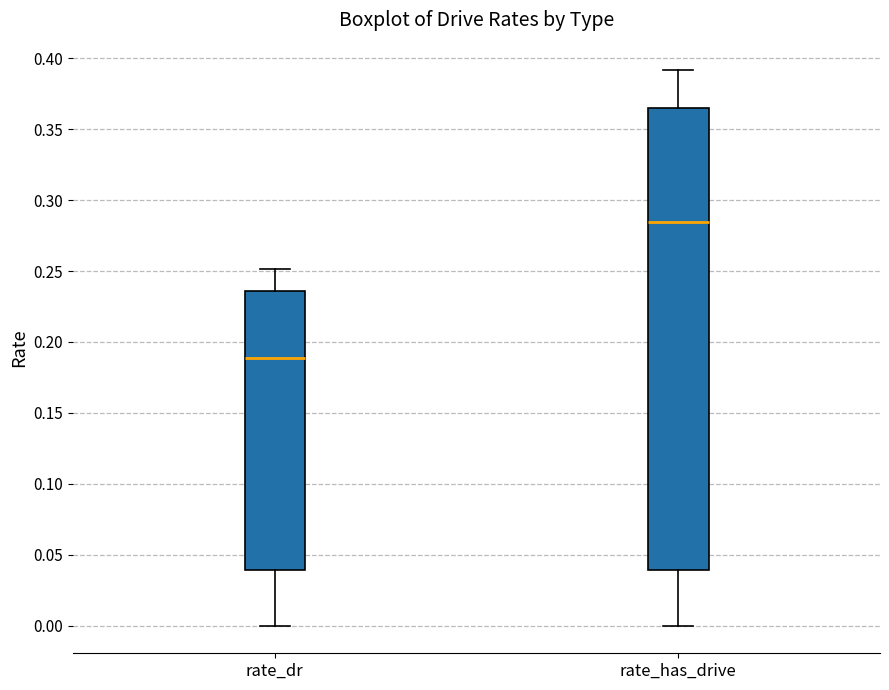

Reading left to right, transcribe this box plot: for each box, give where its median line is, the range the box spans, and where its two whiskers end, as read against the y-axis. The values are not printed on the chart, so give them approximately, as read against the axis.

rate_dr: median 0.190, box 0.040 to 0.235, whiskers 0.000 to 0.250
rate_has_drive: median 0.285, box 0.040 to 0.365, whiskers 0.000 to 0.390